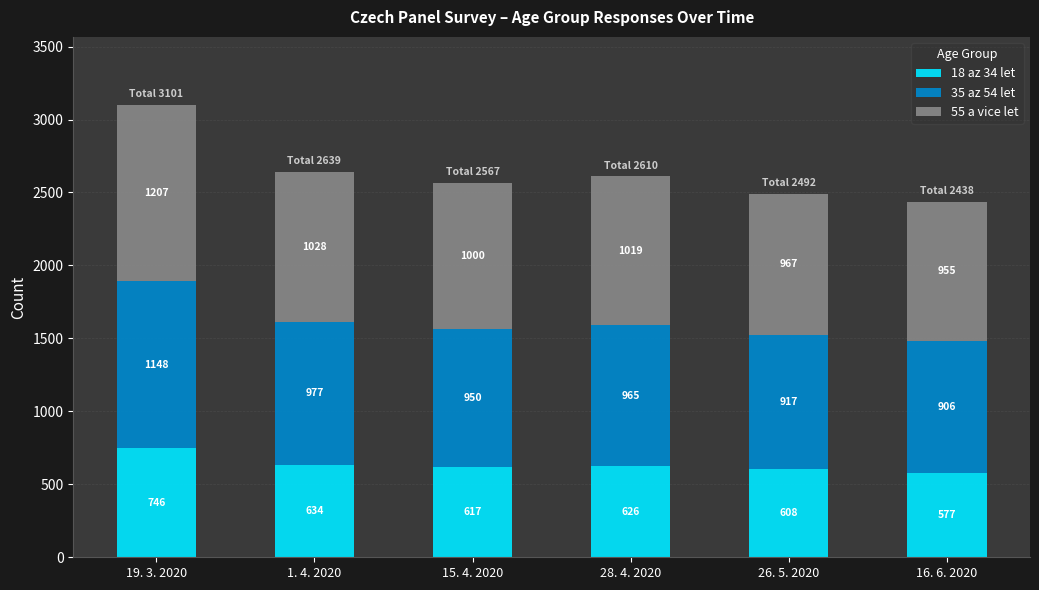

What is the average value of the 18 az 34 let series?

635